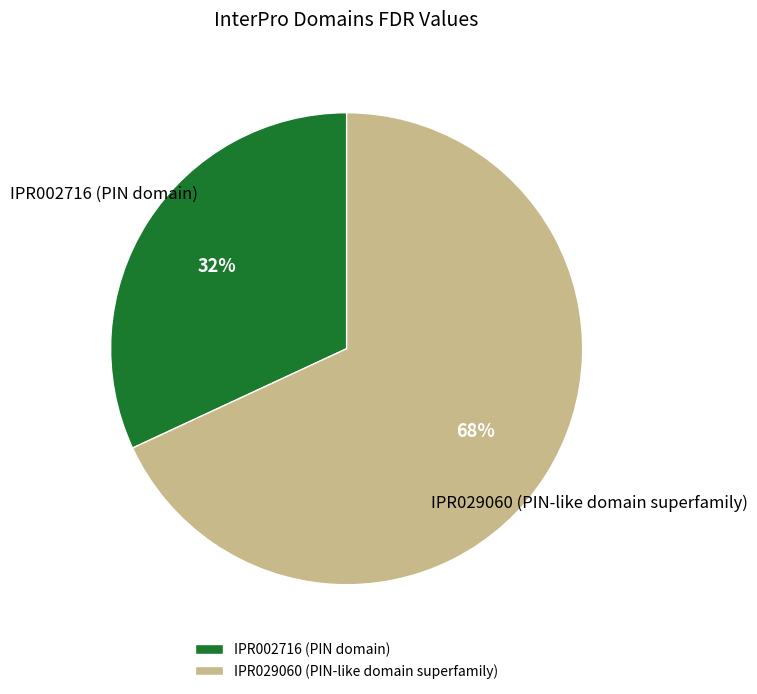

Which category accounts for the majority?

IPR029060 (PIN-like domain superfamily)